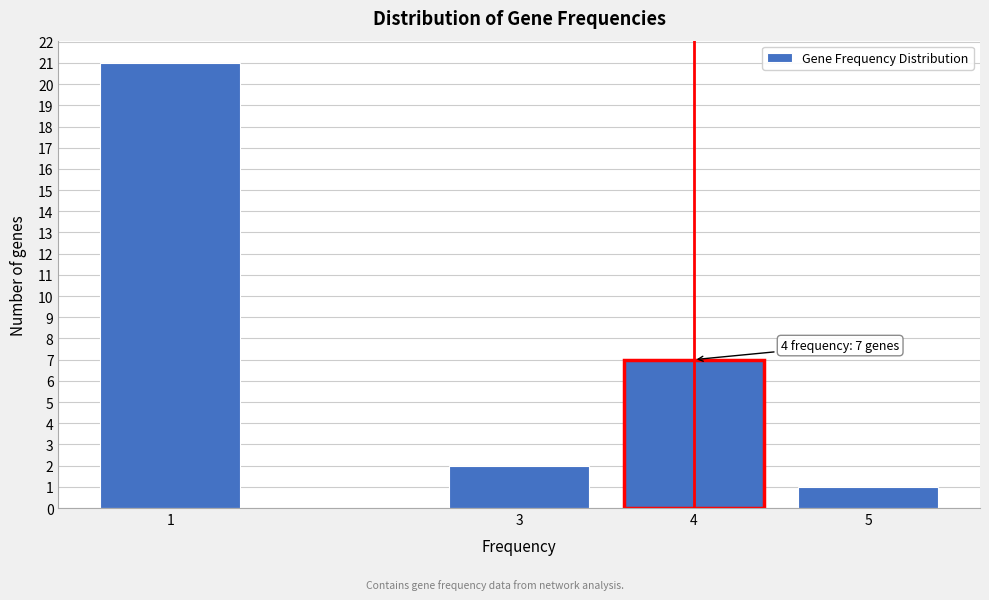

Reading left to right, what are all the values shown in this chart?

1=21	3=2	4=7	5=1